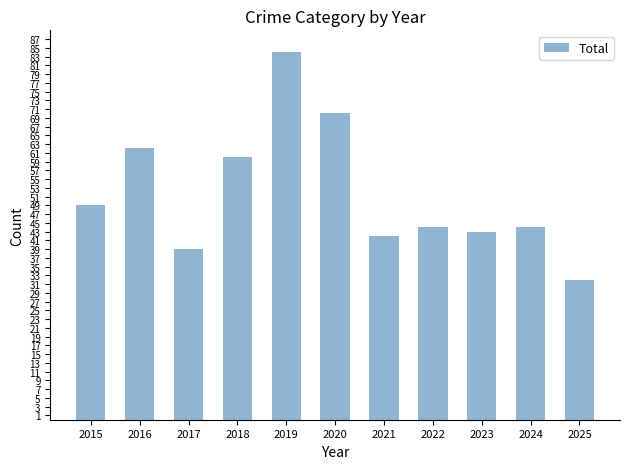

Reading left to right, transcribe all the data shown in this chart.

2015=49	2016=62	2017=39	2018=60	2019=84	2020=70	2021=42	2022=44	2023=43	2024=44	2025=32